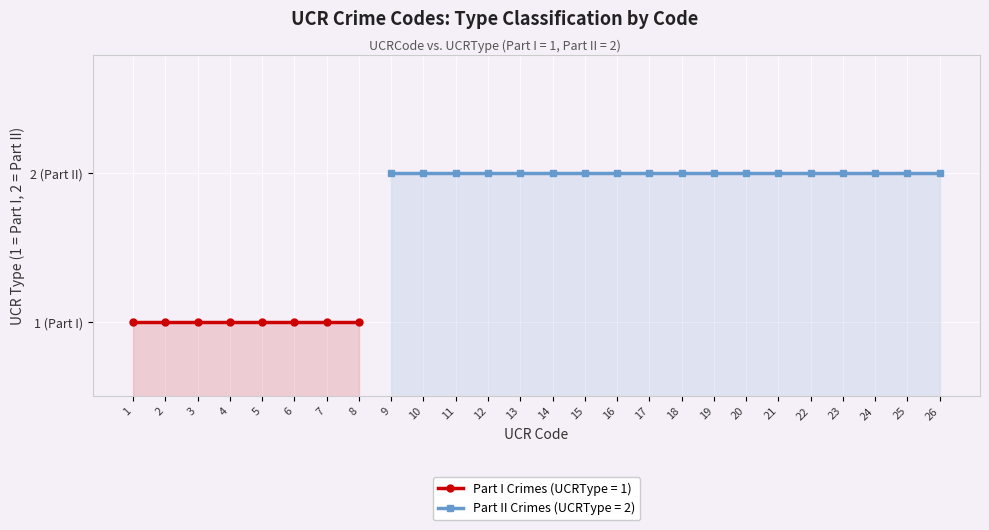

True or false: the data shows 2 at 25.

True